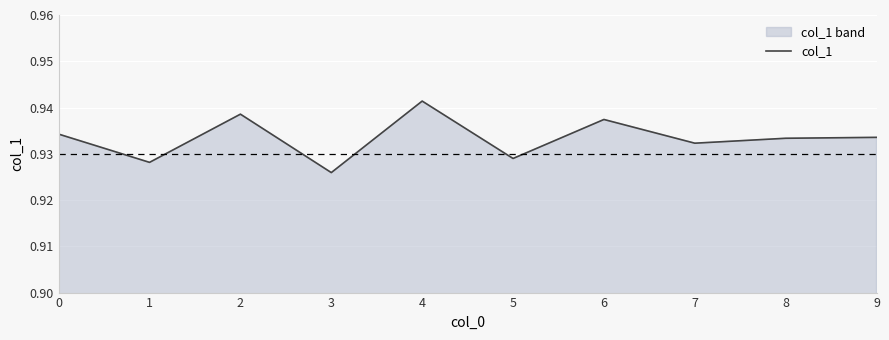

Reading left to right, extract all data points from this chart.

0=0.9	1=0.9	2=0.9	3=0.9	4=0.9	5=0.9	6=0.9	7=0.9	8=0.9	9=0.9